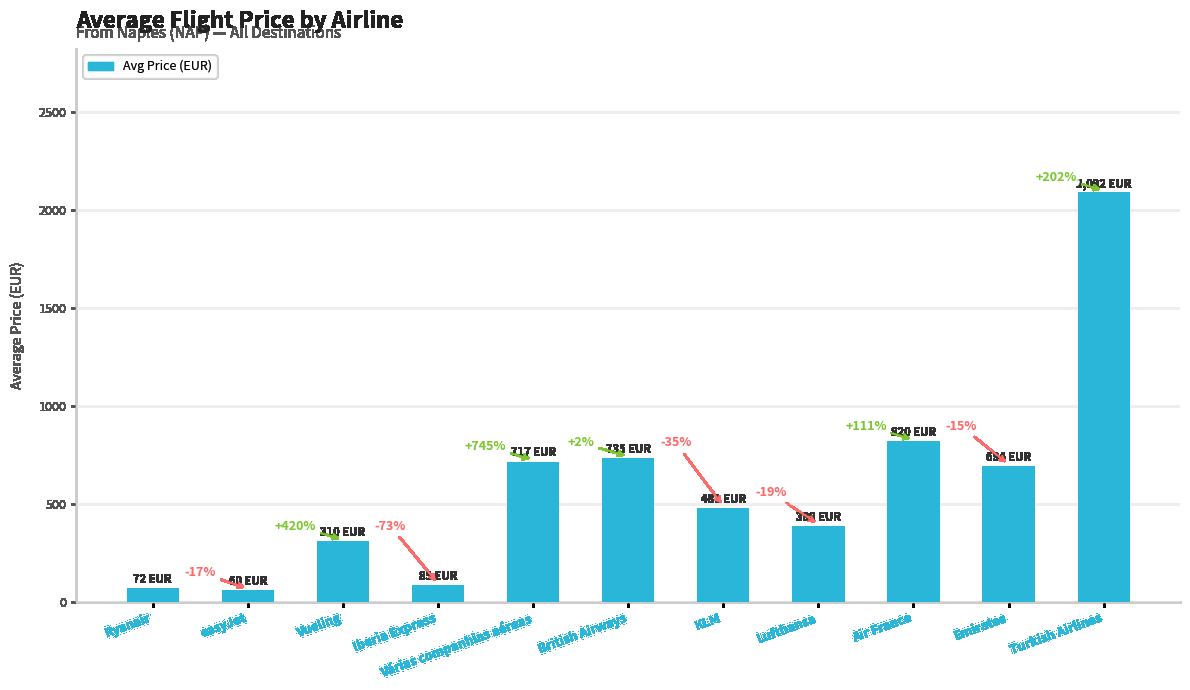

Where is the data nearest to the value 1075?

Air France